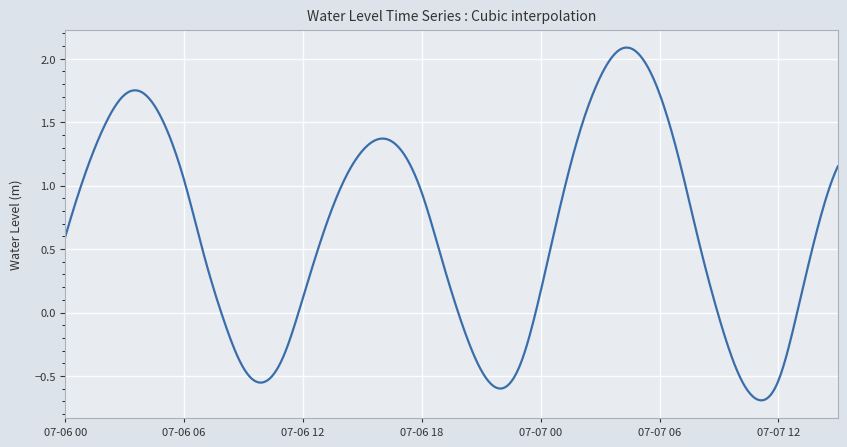

What is the difference between the maximum and minimum values?

2.8